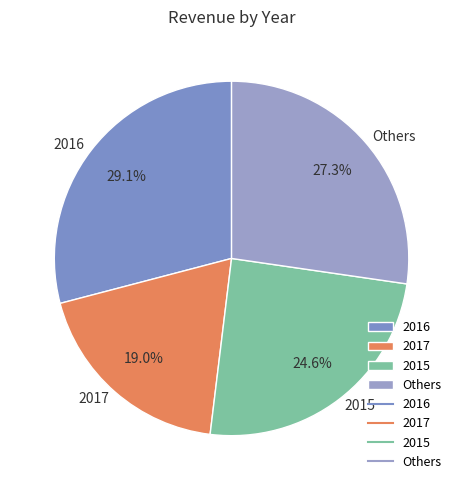

Rank the categories by value from highest to lowest.

2016, Others, 2015, 2017